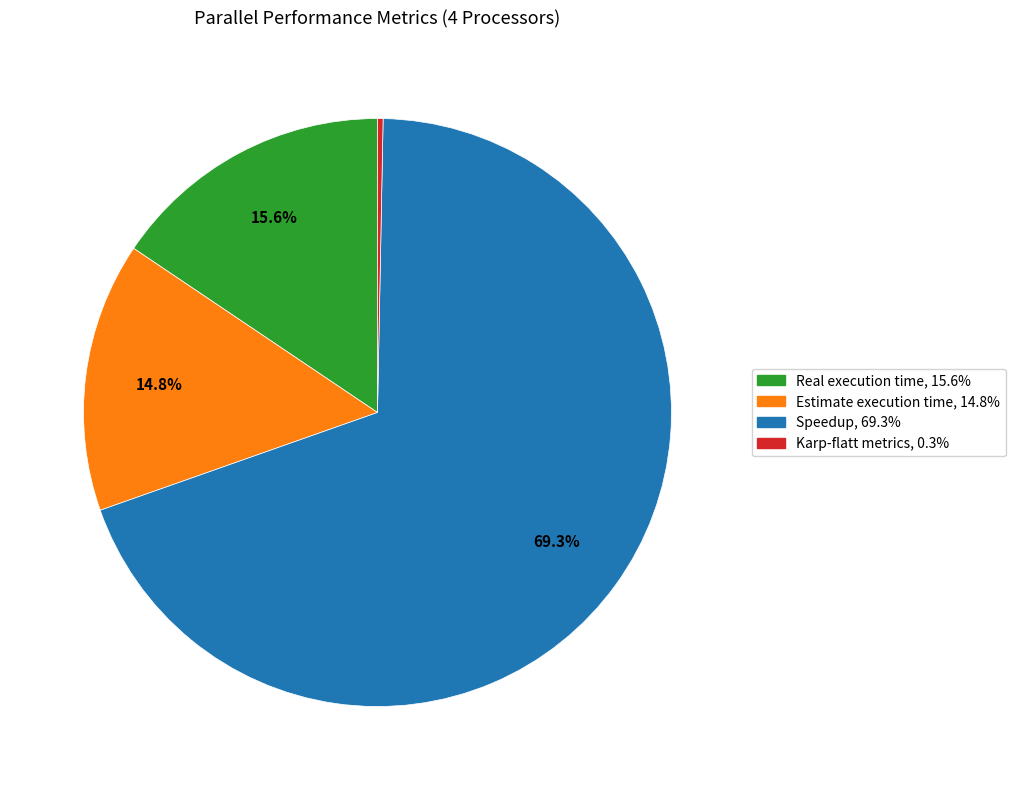

To the nearest percent, what is the combined percentage of Real execution time and Estimate execution time?

30%